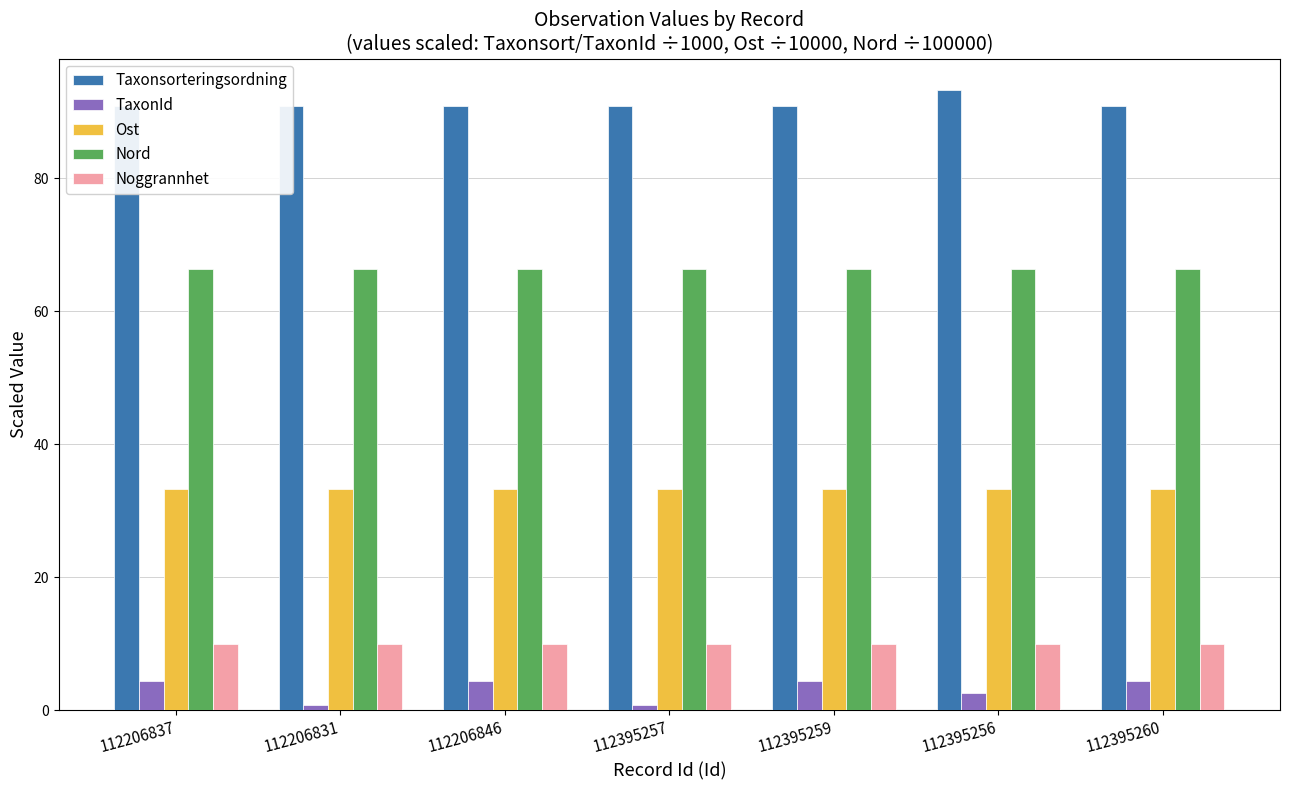

Are the bars horizontal?

No